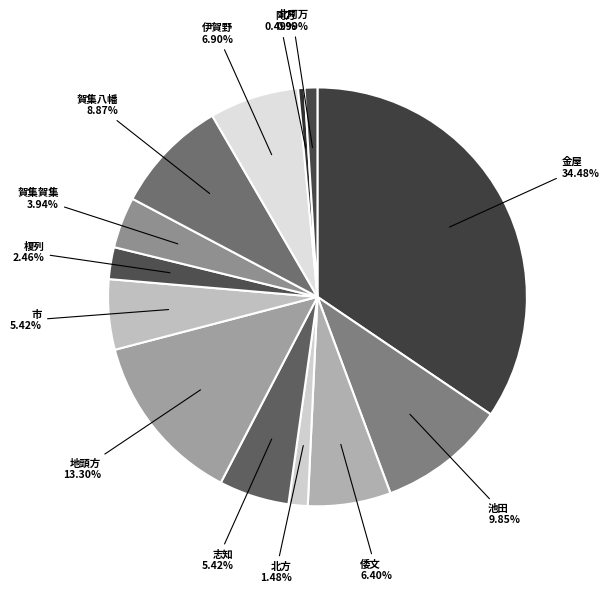

Does 金屋 represent more than half of the total?

No